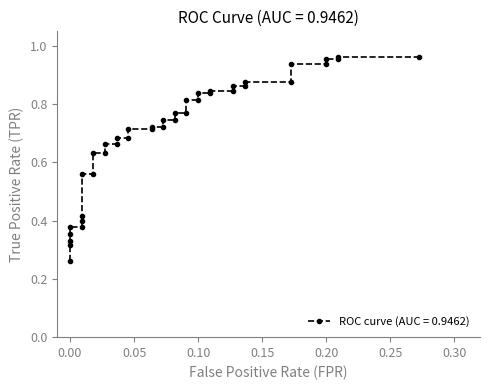

Is this an area chart (filled region under the line)?

No